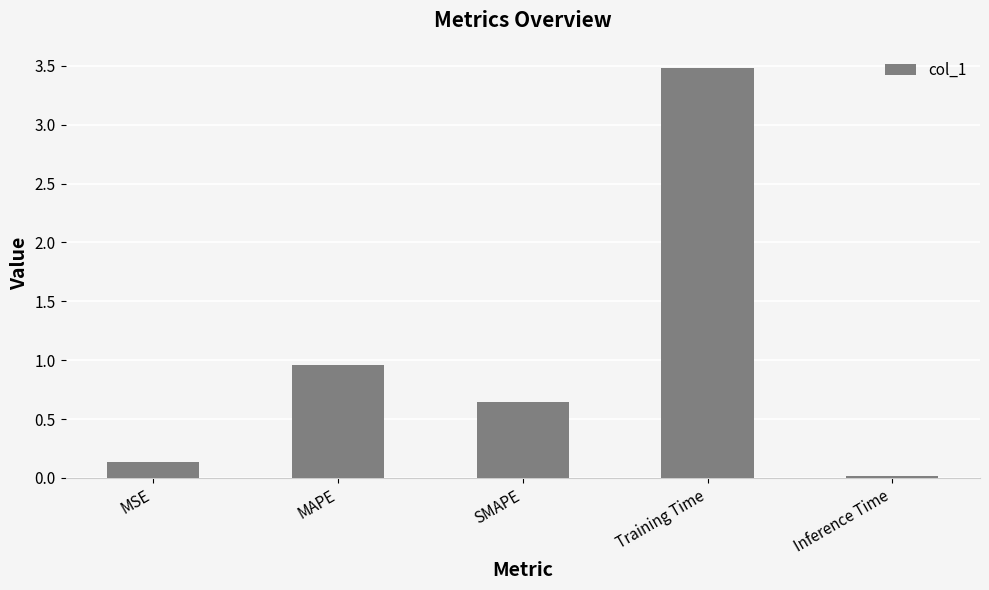

Rank the categories by value from lowest to highest.

Inference Time, MSE, SMAPE, MAPE, Training Time